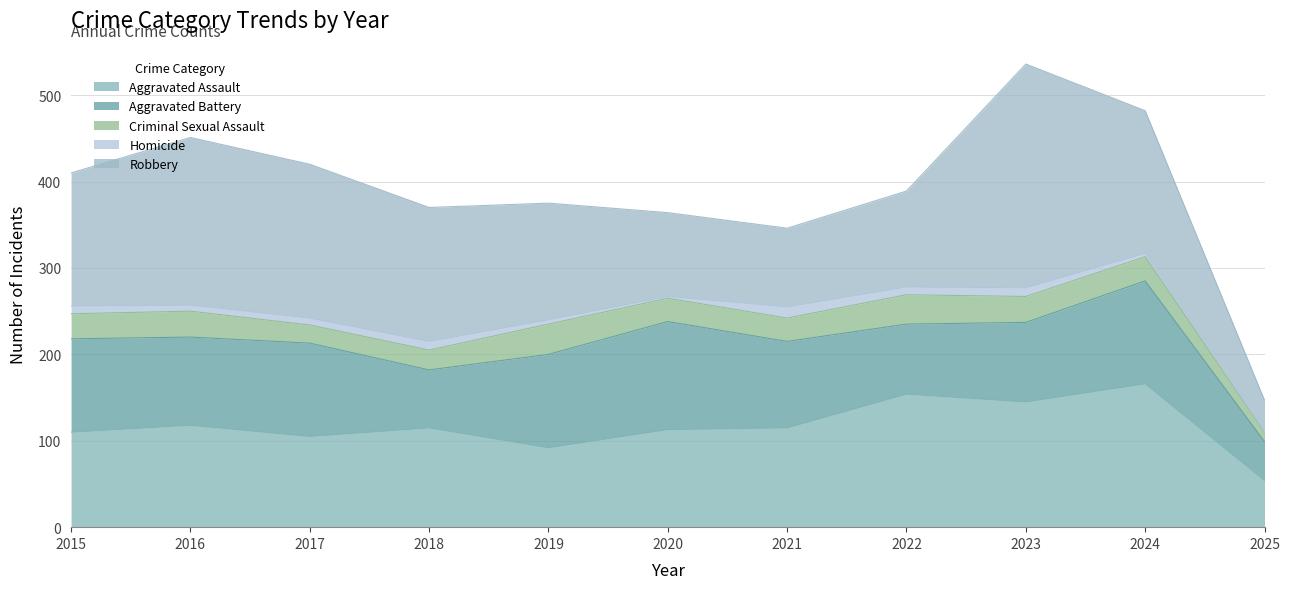

Is the value of Robbery at 2022 greater than the value of Aggravated Assault at 2018?

No